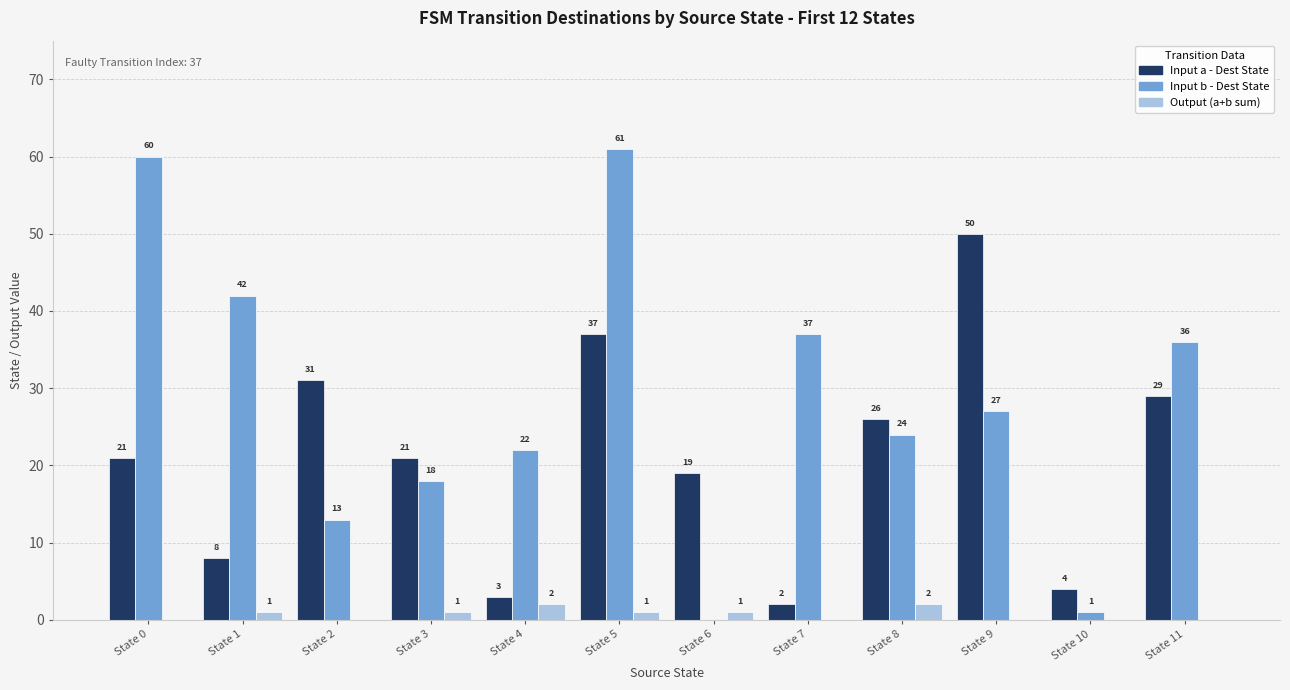

Which series changed the most between State 1 and State 5?

Input a - Dest State